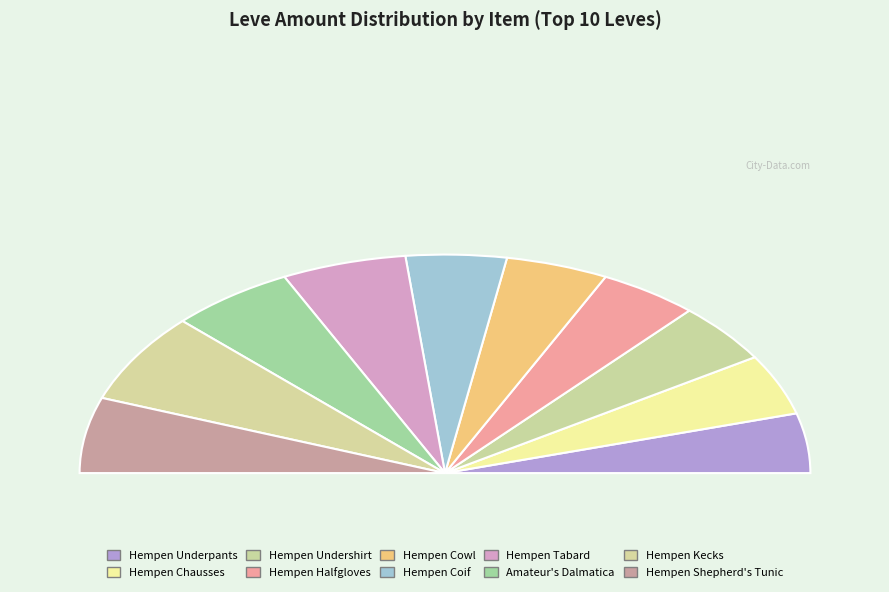

The Amateur's Dalmatica slice represents 3% of the pie. True or false?

False